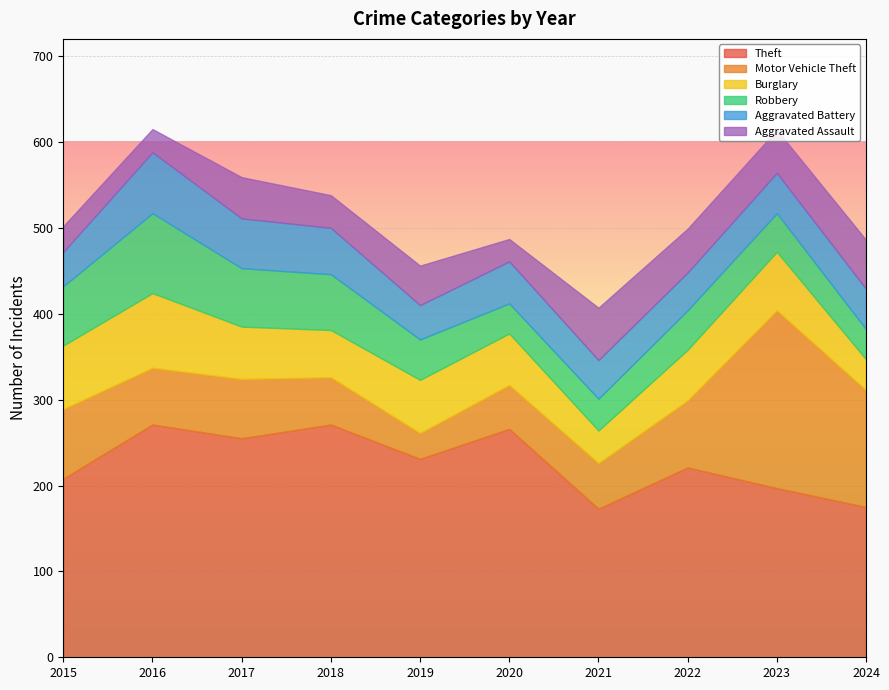

Which series has the largest total across all categories?

Theft